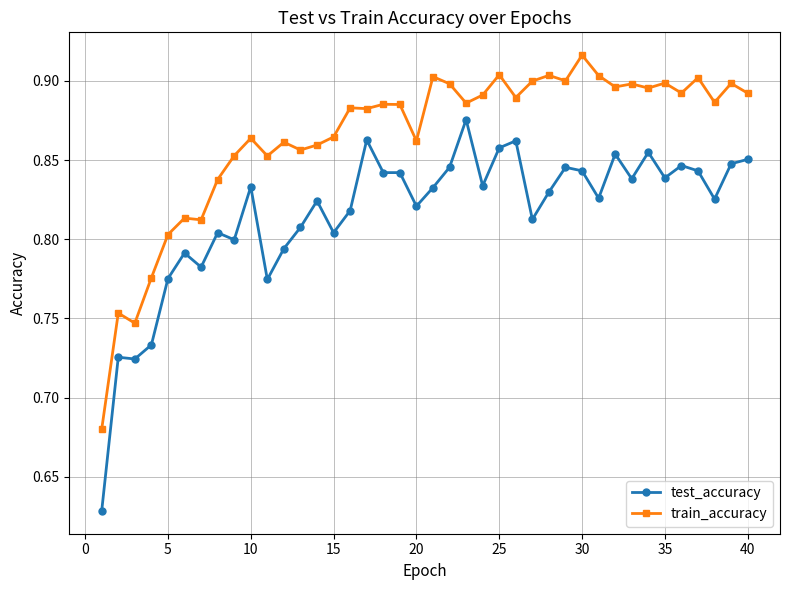

Rank the series by their maximum value, from highest to lowest.

train_accuracy, test_accuracy